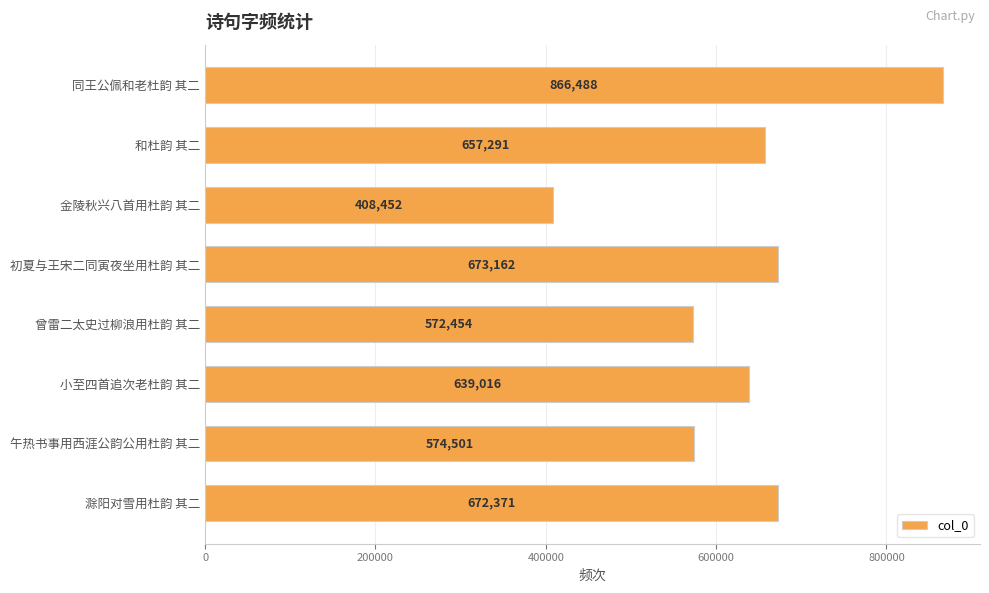

What is the average value?

632967